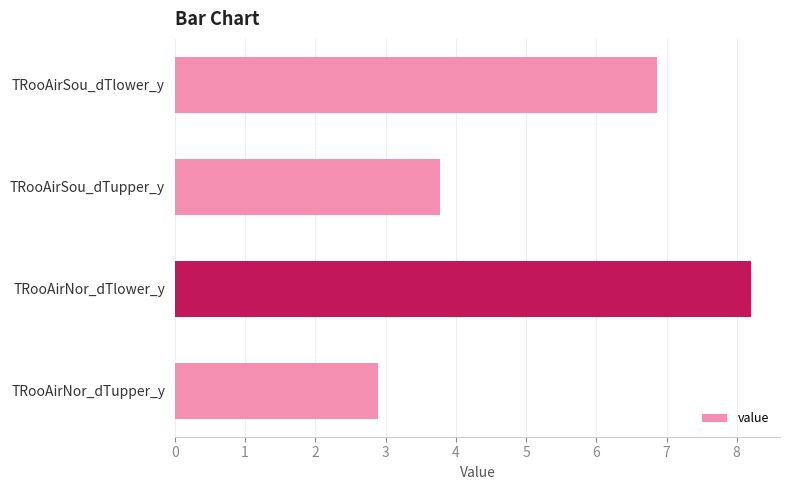

What is the greatest value displayed?

8.2